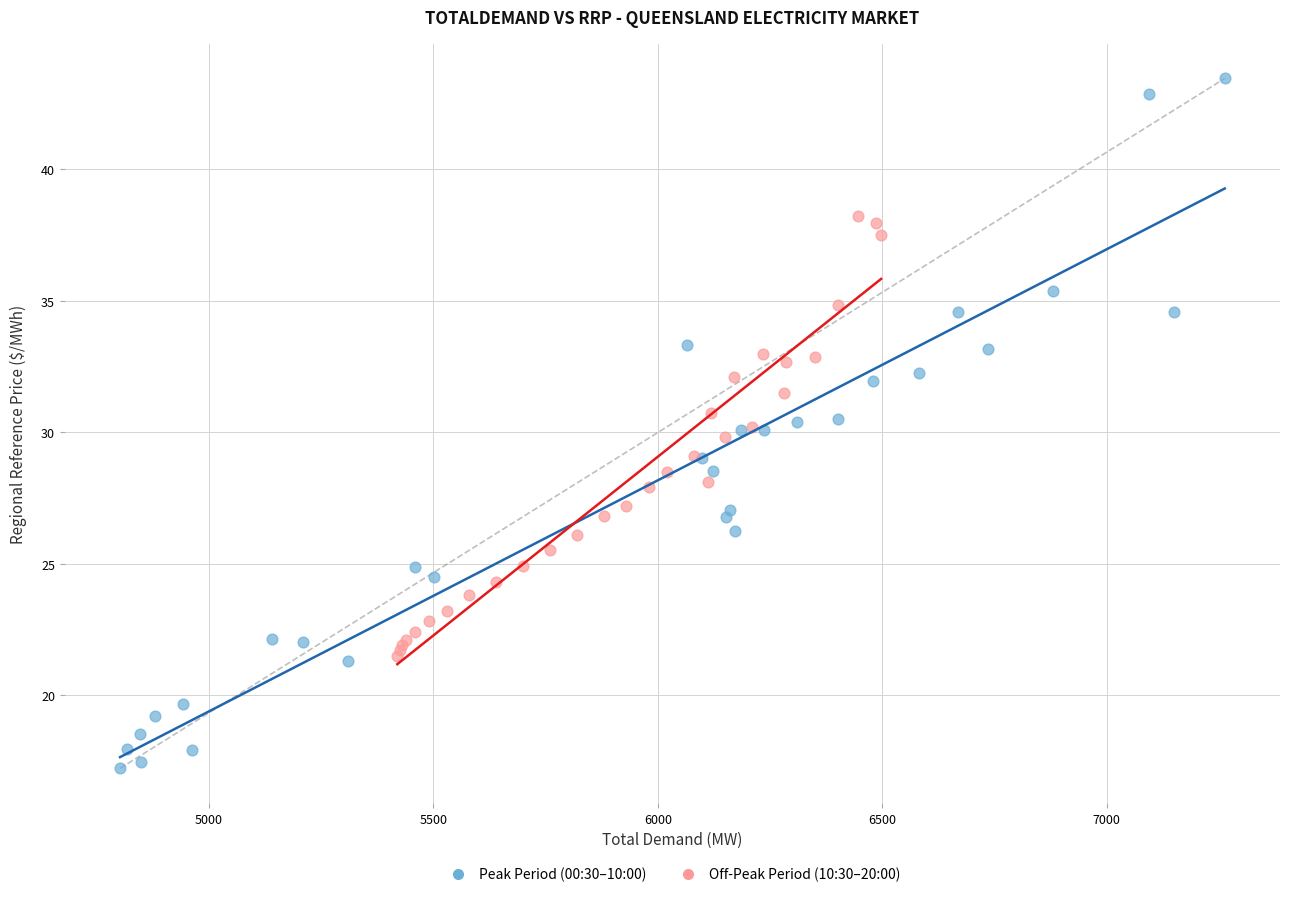

Which series has the widest spread of Y values?

Peak Period (00:30–10:00)